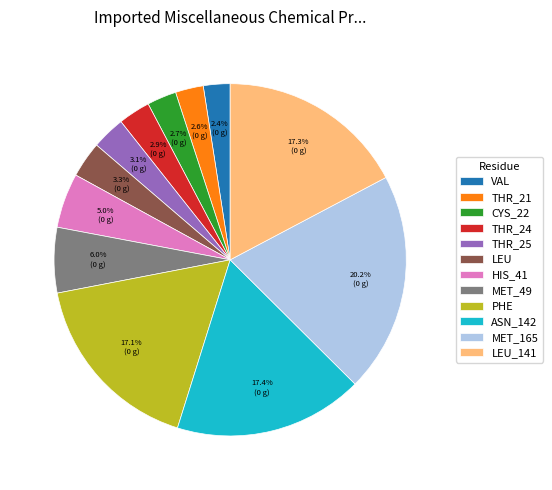

Combined, do LEU_141 and ASN_142 account for over 50%?

No